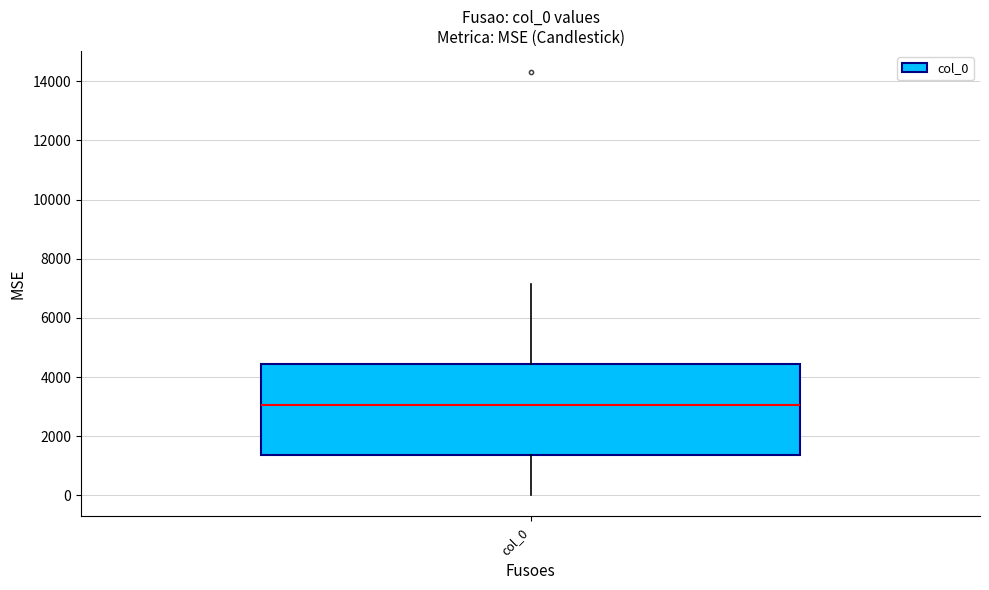

Where does the median line of the box for col_0 sit on the y-axis? The values are not printed on the chart, so give them approximately, as read against the axis.

3000